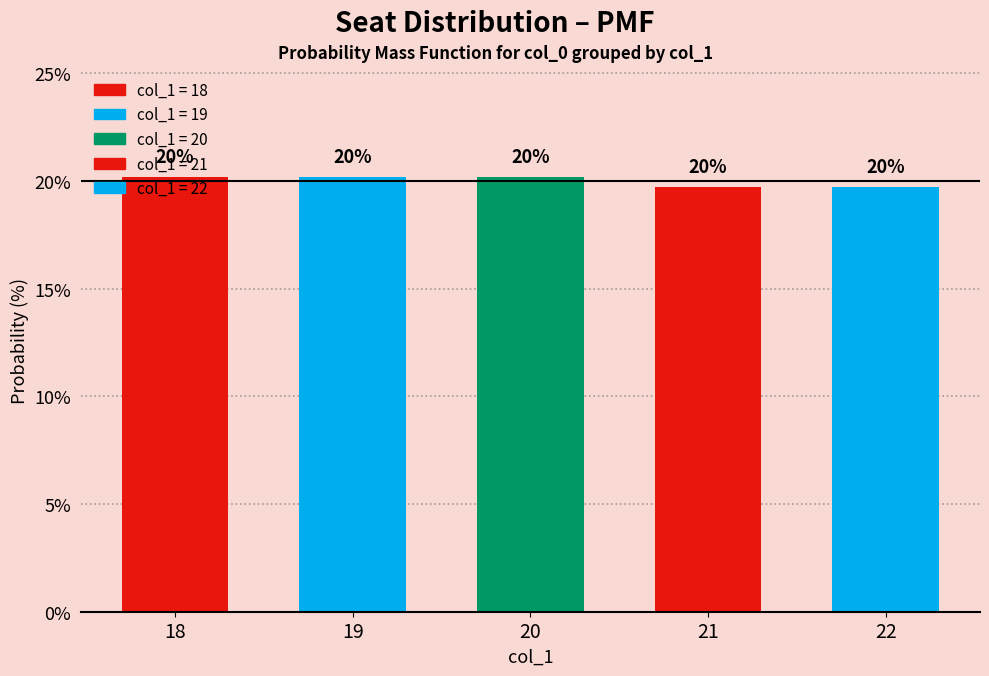

Are the bars horizontal?

No